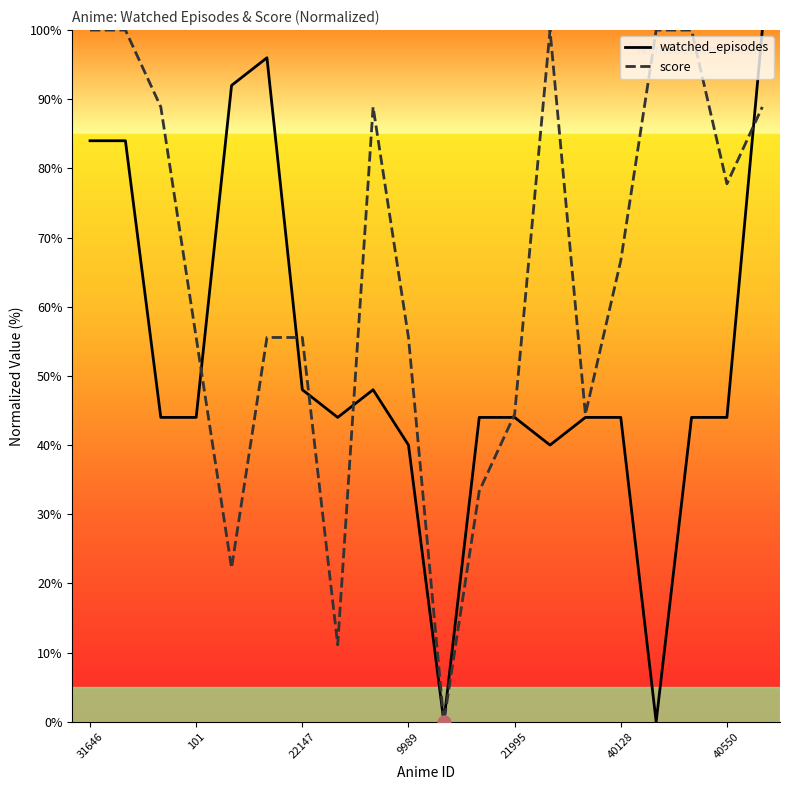

What is the maximum value for watched_episodes?

100.0